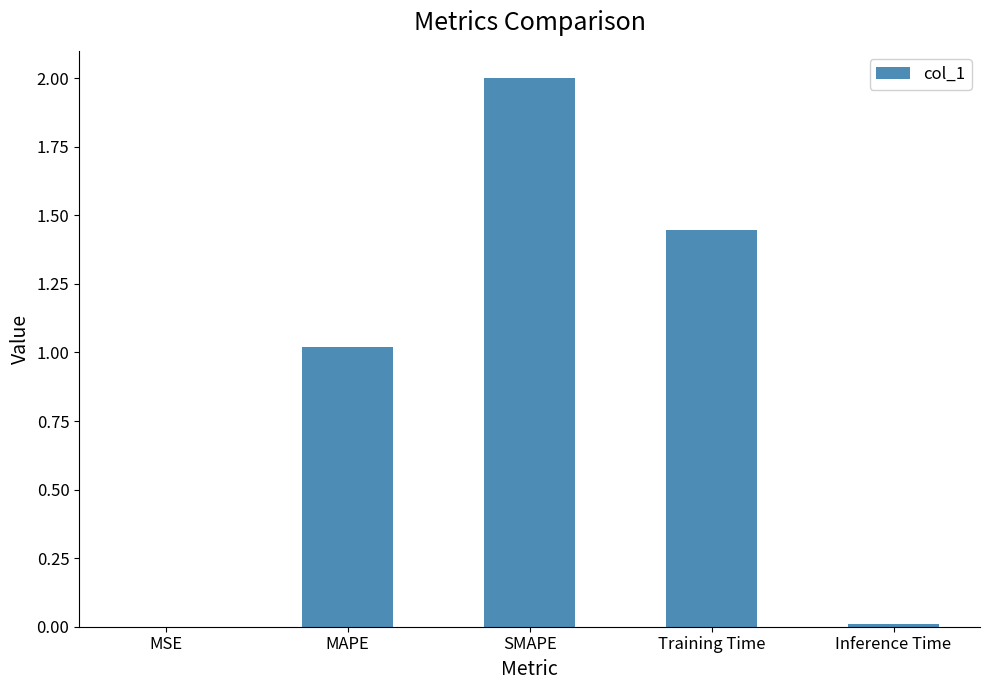

Which category has the highest value across all series?

SMAPE